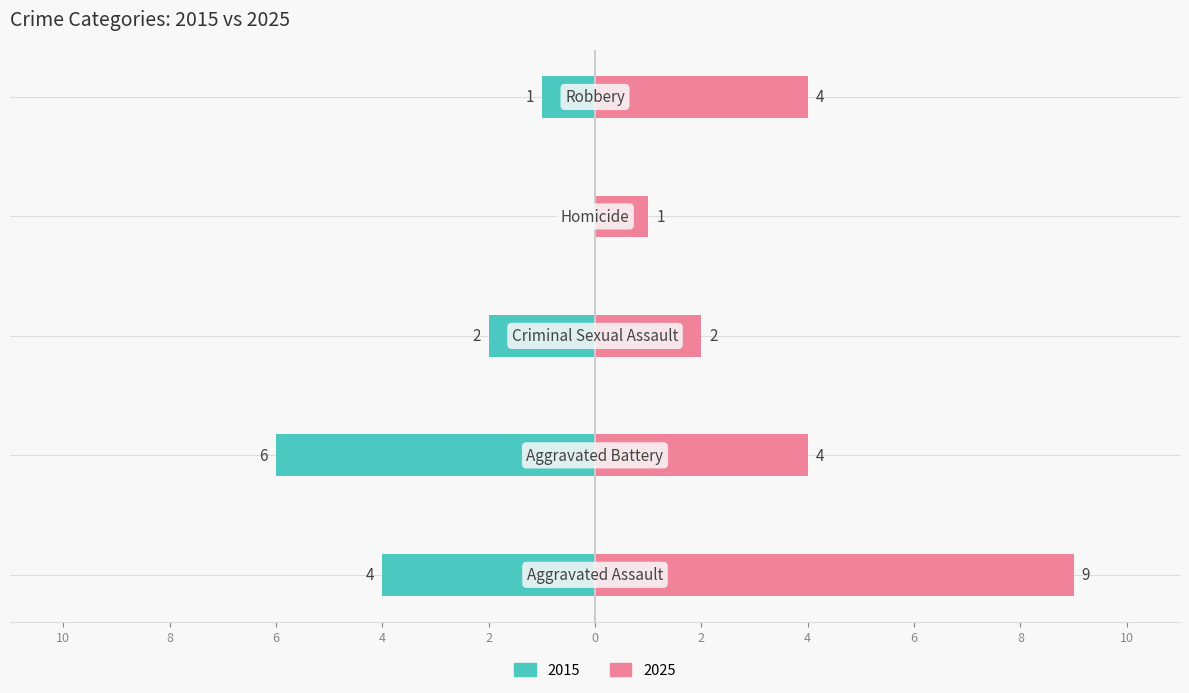

What is the sum of all 2025 values?

20